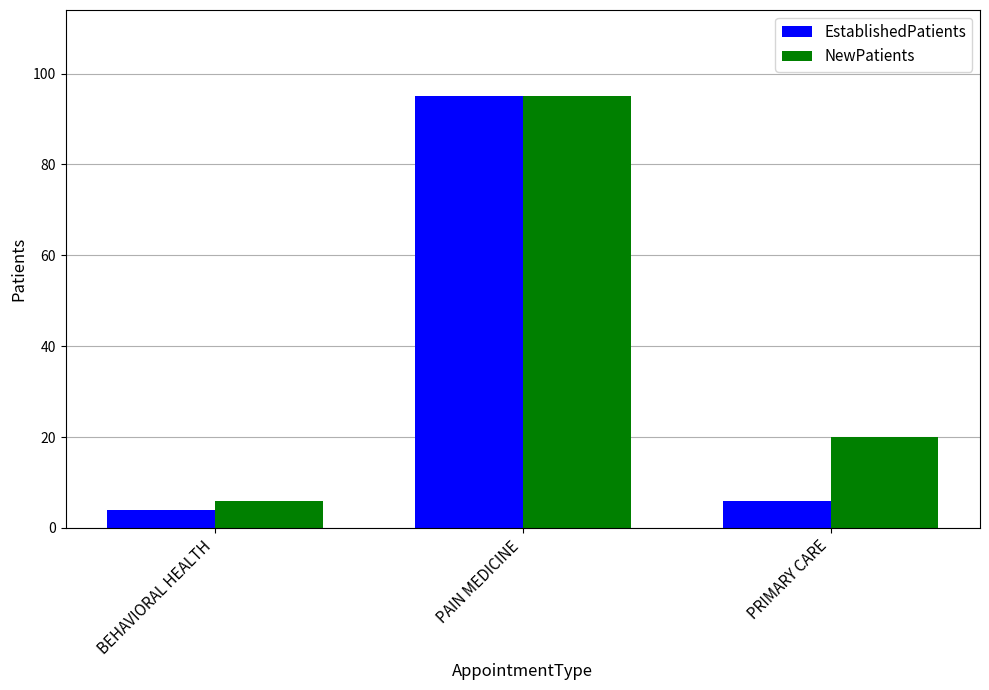

Reading right to left, what are all the values shown in this chart?

EstablishedPatients: 6	95	4
NewPatients: 20	95	6